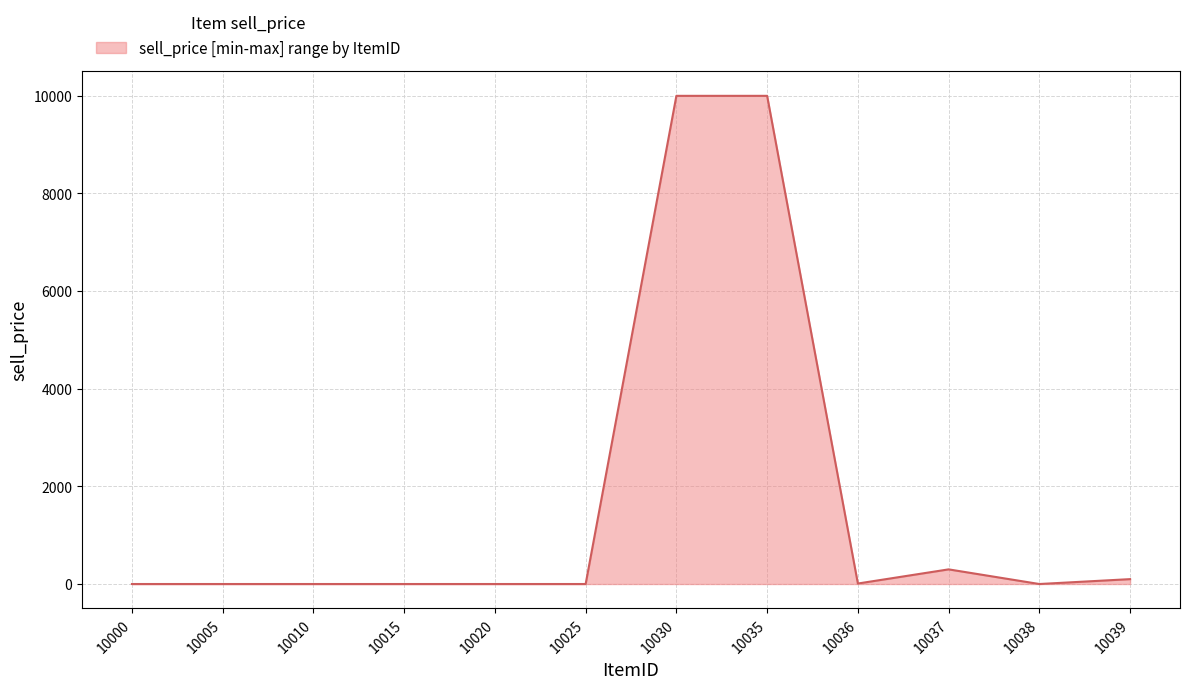

What is the average value?

1701